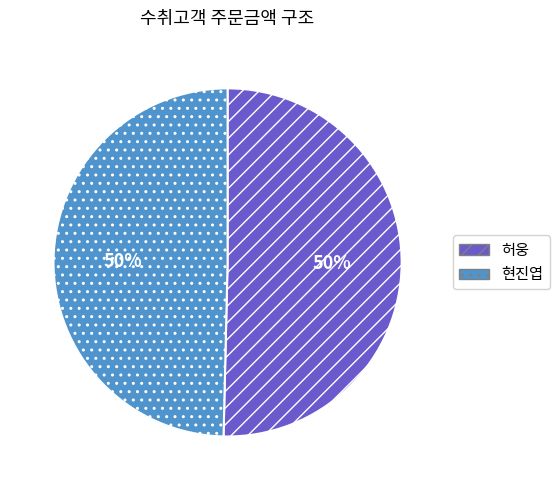

Is it true that 허웅 is 62% of the pie?

False